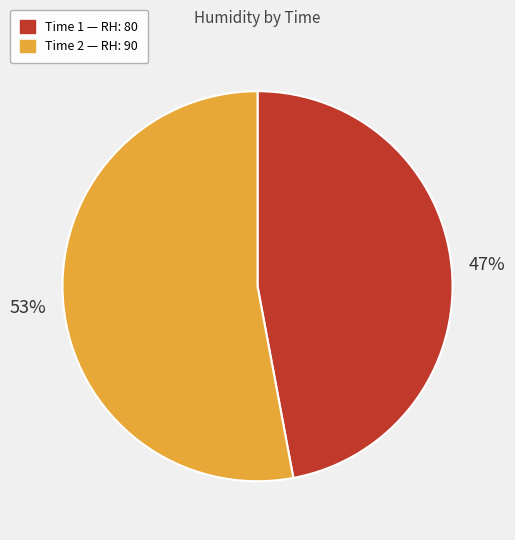

Which slice is the largest?

Time 2 — RH: 90